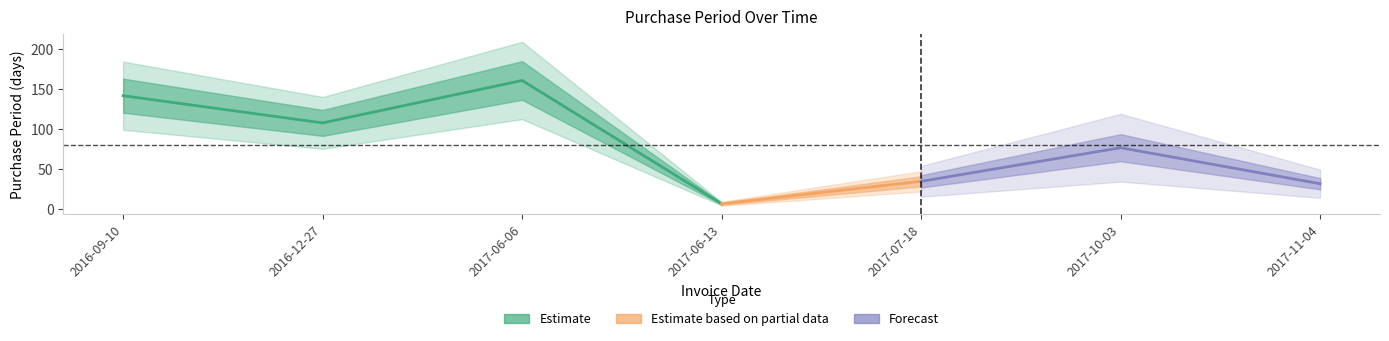

True or false: the data shows 204 at 2016-09-10.

False